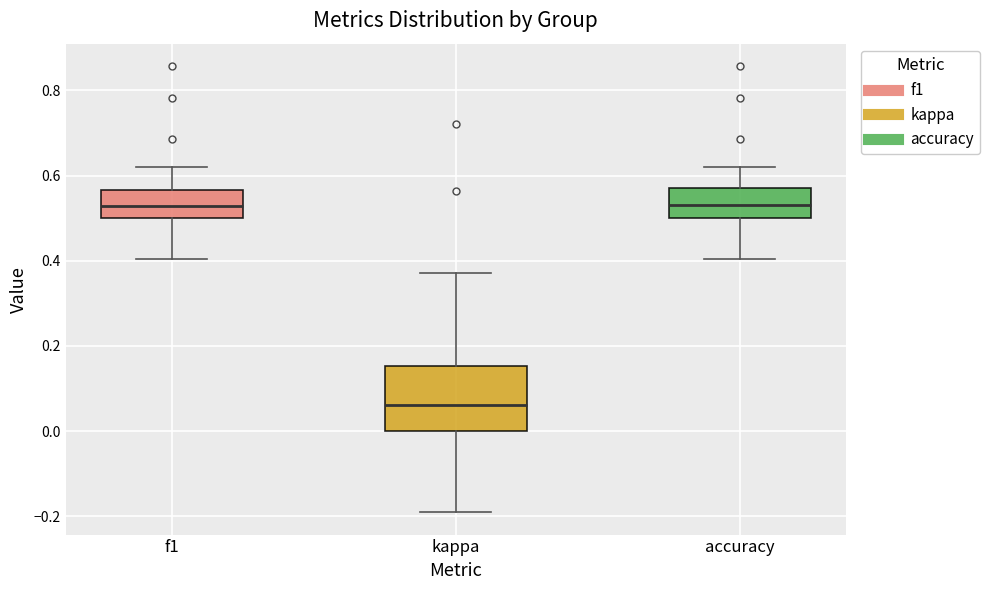

Where does the lower whisker of the box for accuracy end on the y-axis? The values are not printed on the chart, so give them approximately, as read against the axis.

0.40